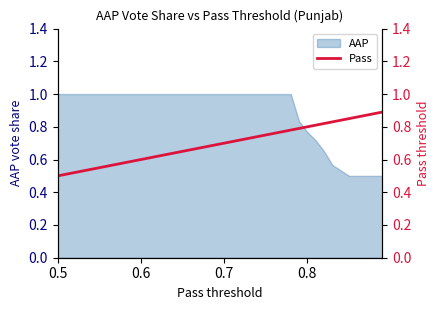

True or false: AAP has a value of 0.5 at 0.8.

False